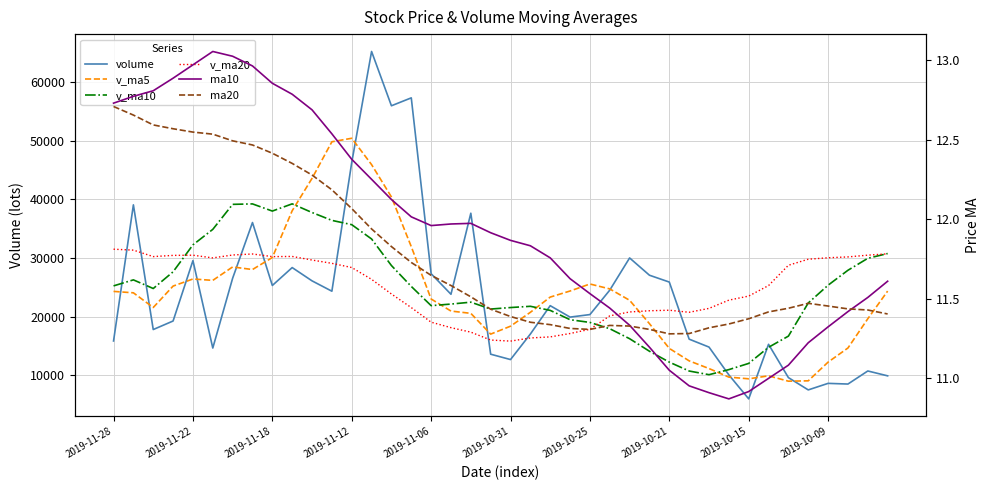

Does the chart display data point markers on the line(s)?

No